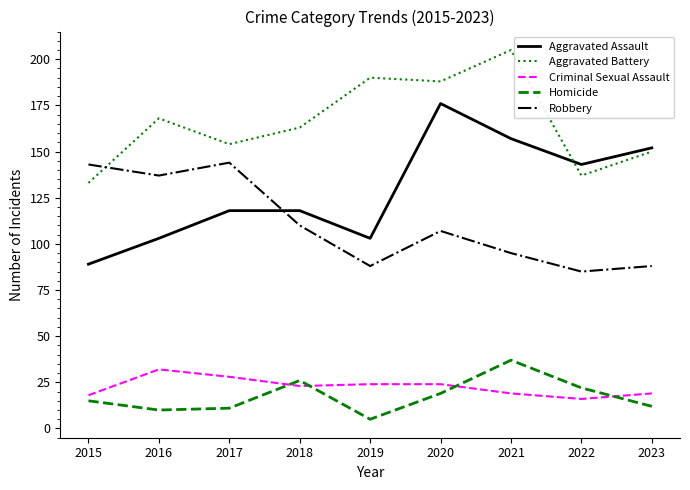

True or false: Robbery and Criminal Sexual Assault cross at least once.

False